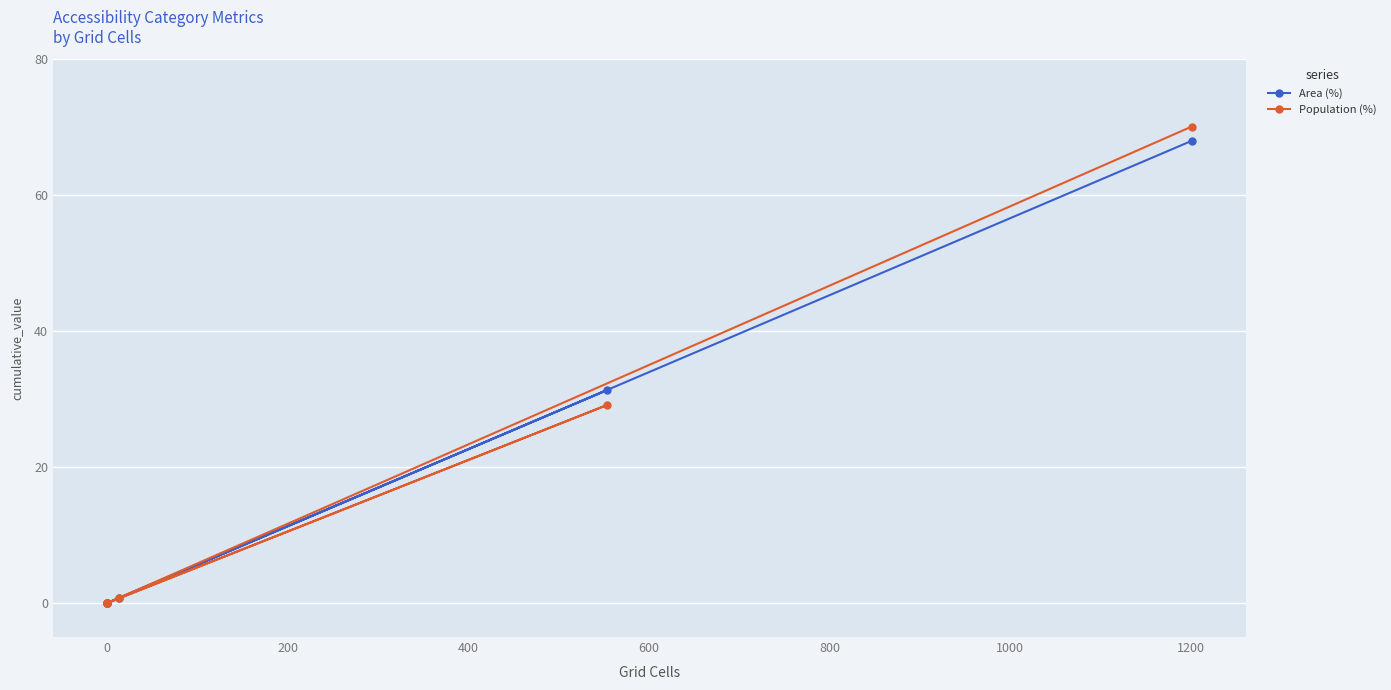

In Area (%), how many points are higher than both neighbors (excluding endpoints)?

1